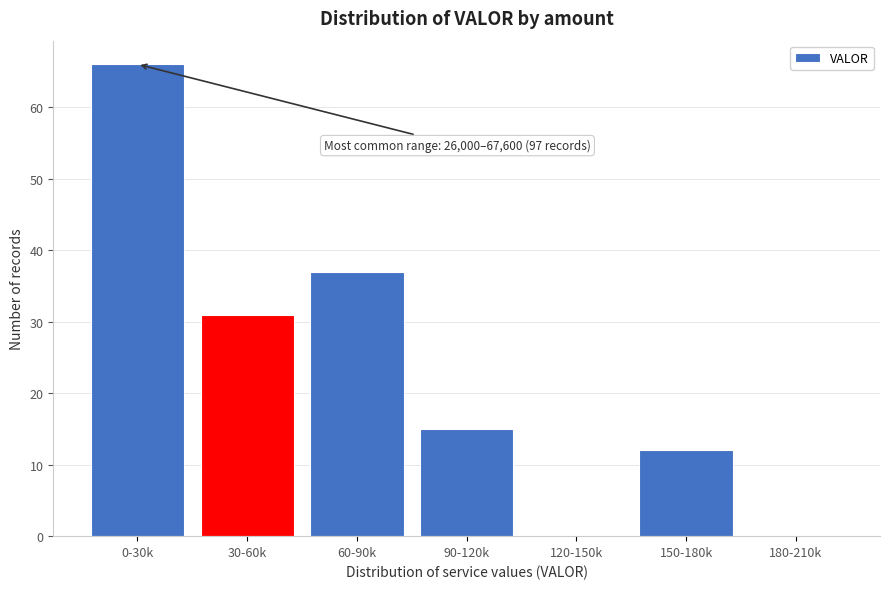

Reading left to right, extract all data points from this chart.

0-30k=66	30-60k=31	60-90k=37	90-120k=15	120-150k=0	150-180k=12	180-210k=0